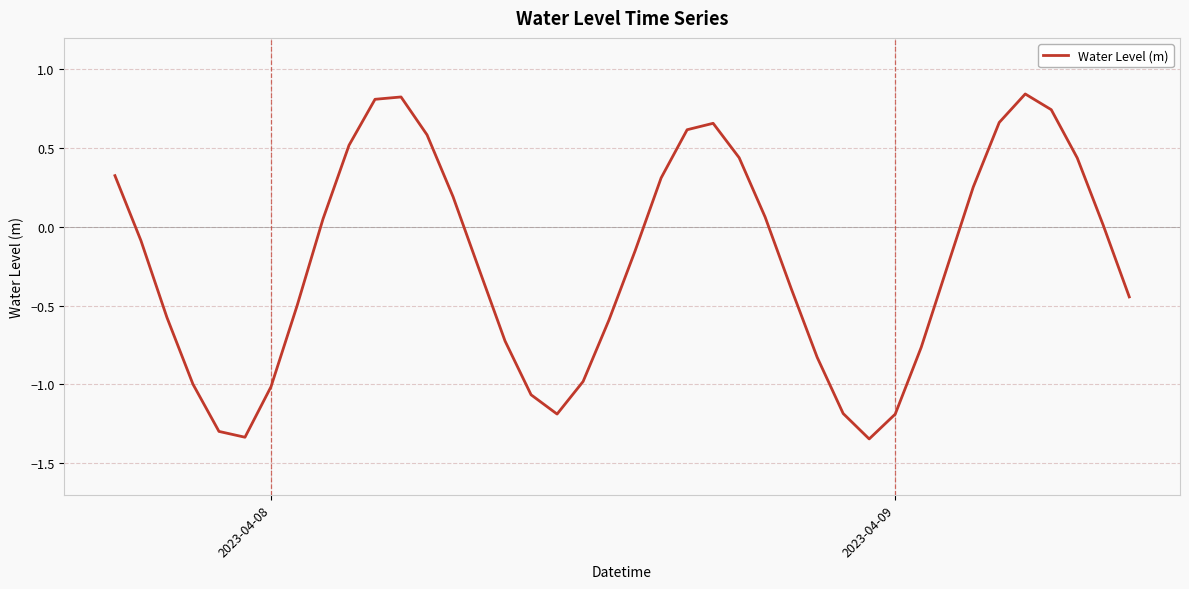

True or false: there are more than 1 points higher than both neighbors.

True